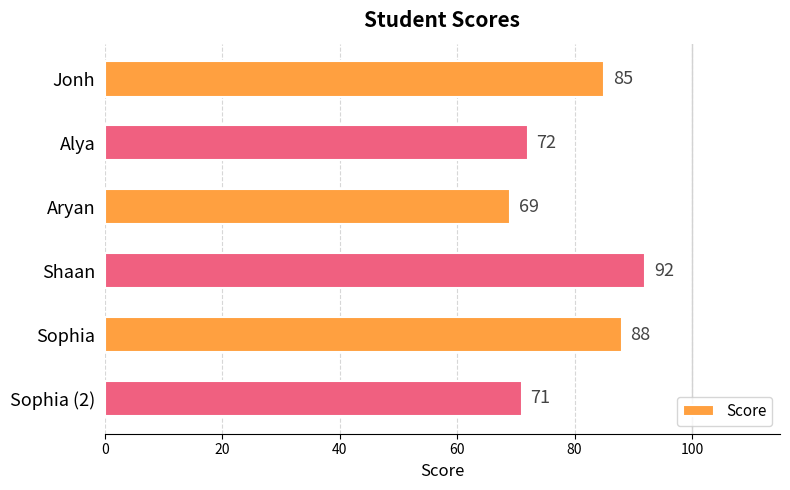

What is the change in value from Sophia to Sophia (2)?

-17